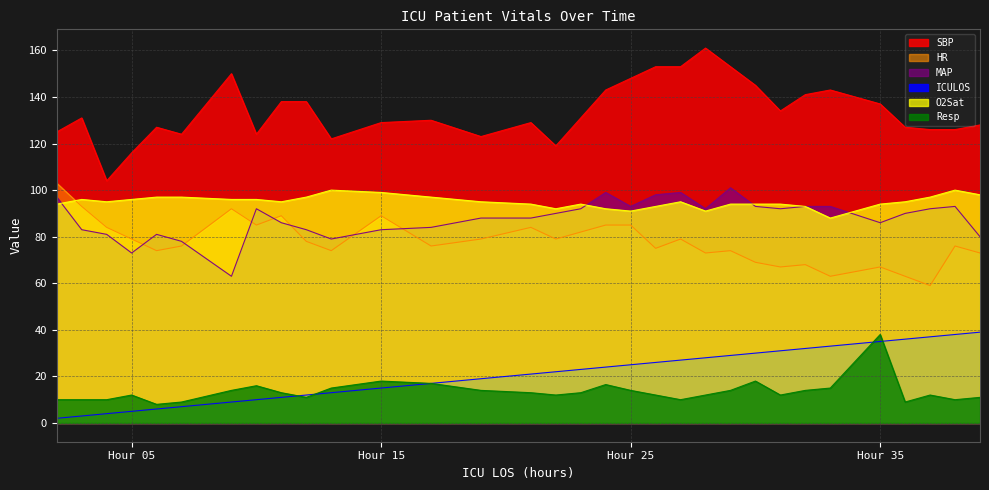

True or false: SBP and HR intersect in this chart.

False